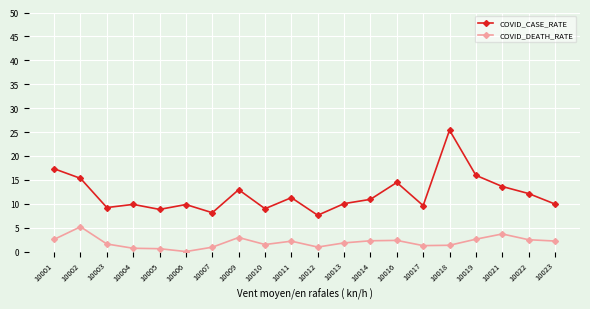

How many categories are shown in the chart?

20